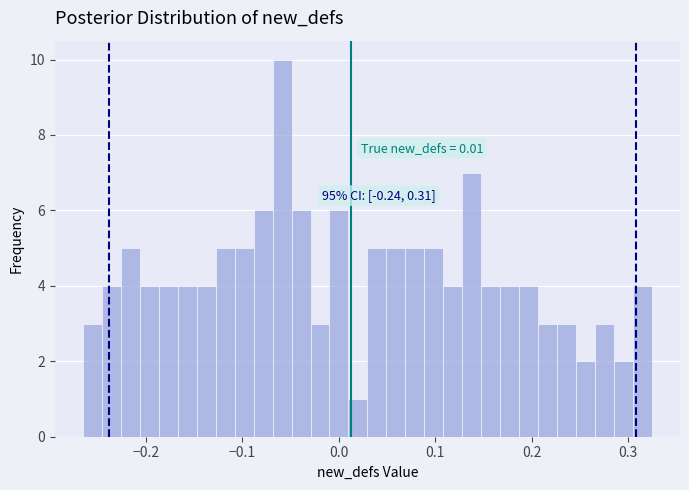

Around what value on the x-axis is the tallest bar? Give the approximate position of its centre, as read against the axis.

-0.06